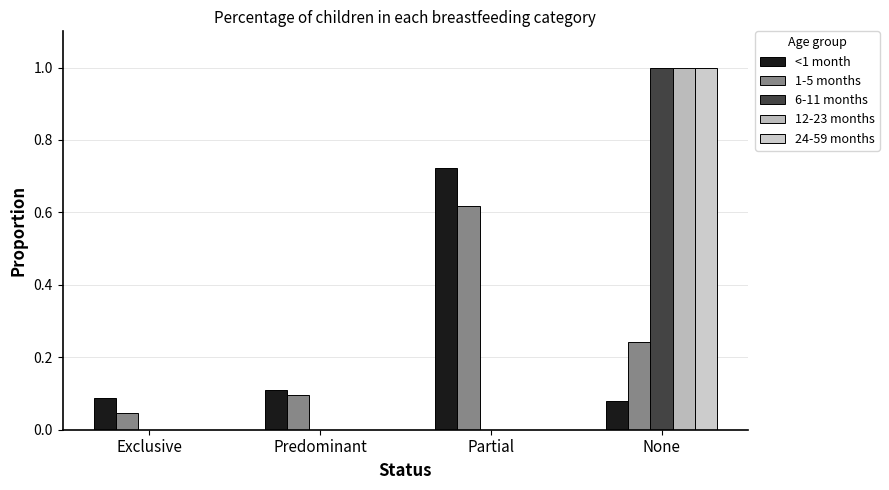

The value of <1 month at Predominant is 0.1. True or false?

True